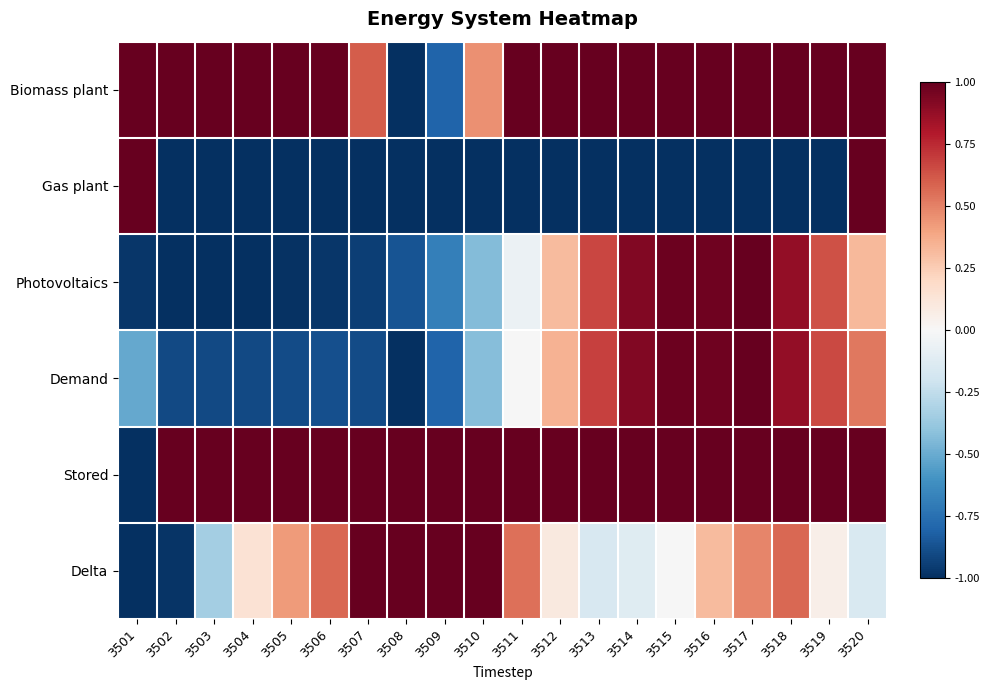

Which series has the largest total across all categories?

Stored